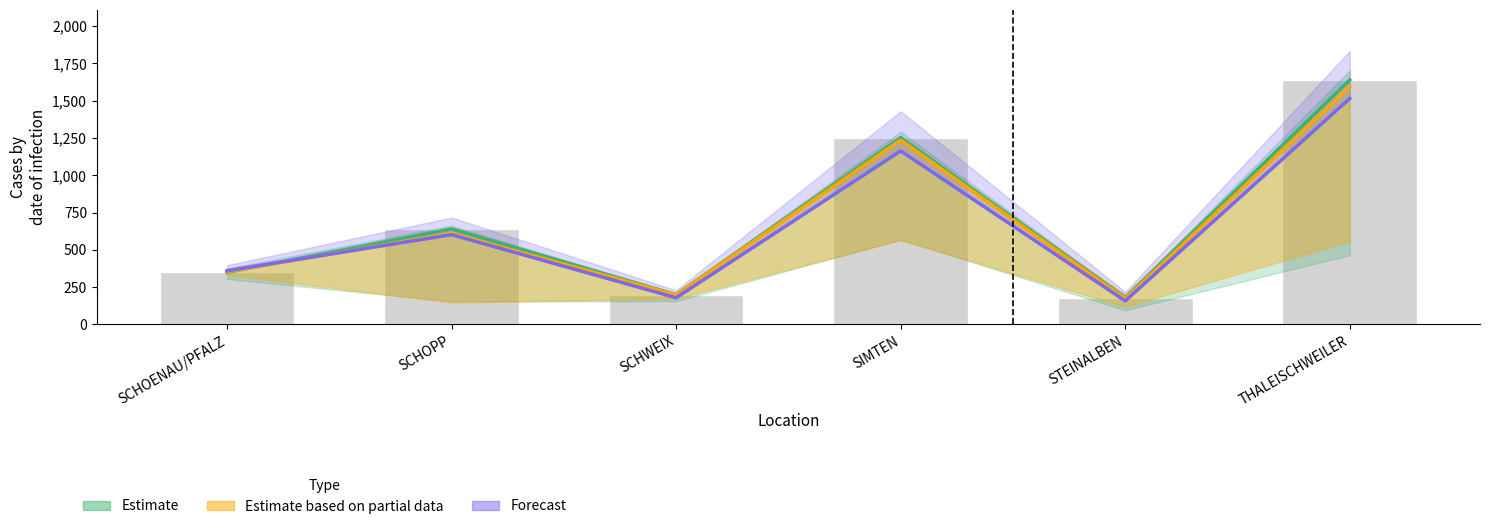

What is the difference between the maximum and minimum values in the Estimate series?

1460